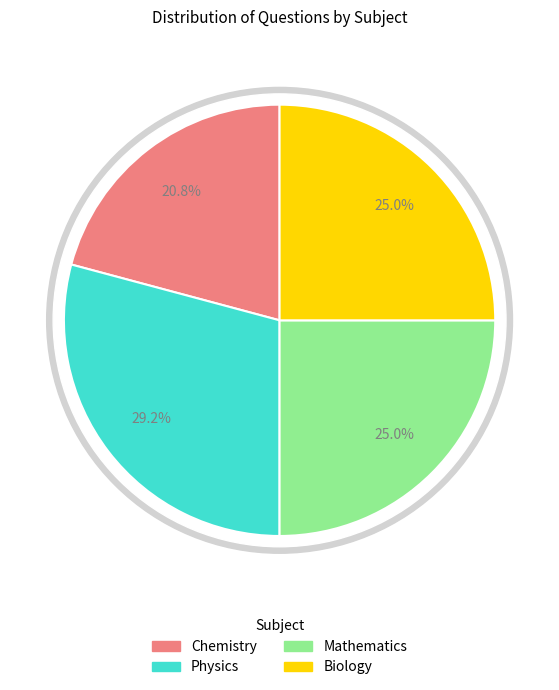

To the nearest percent, what is the difference between the largest and smallest slice percentages?

8%